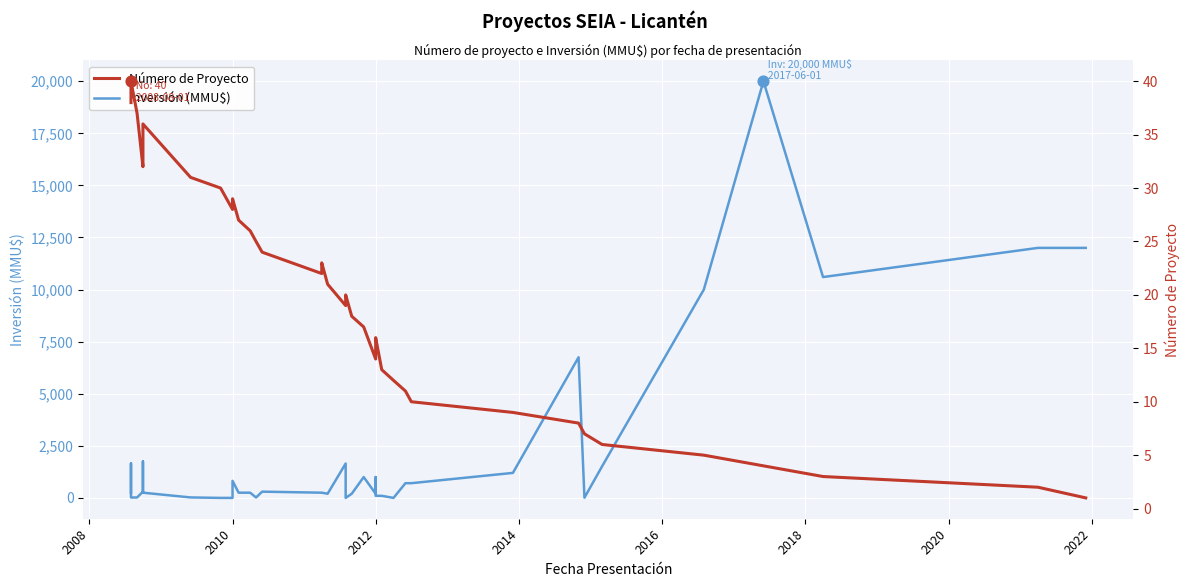

Which series has the largest total across all categories?

Inversión (MMU$)